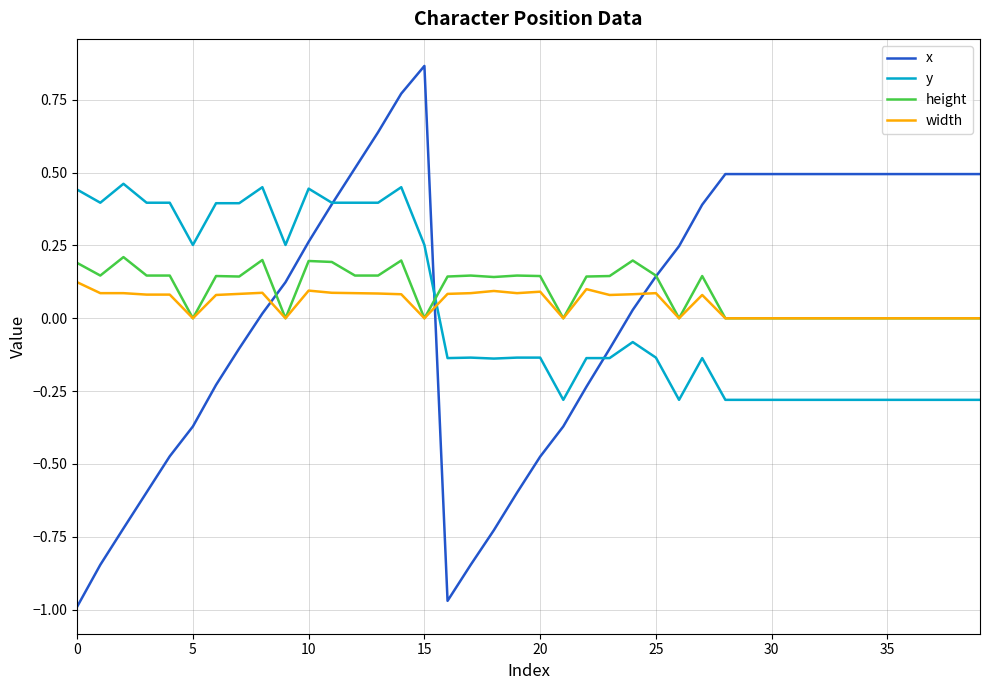

True or false: x and width intersect in this chart.

True